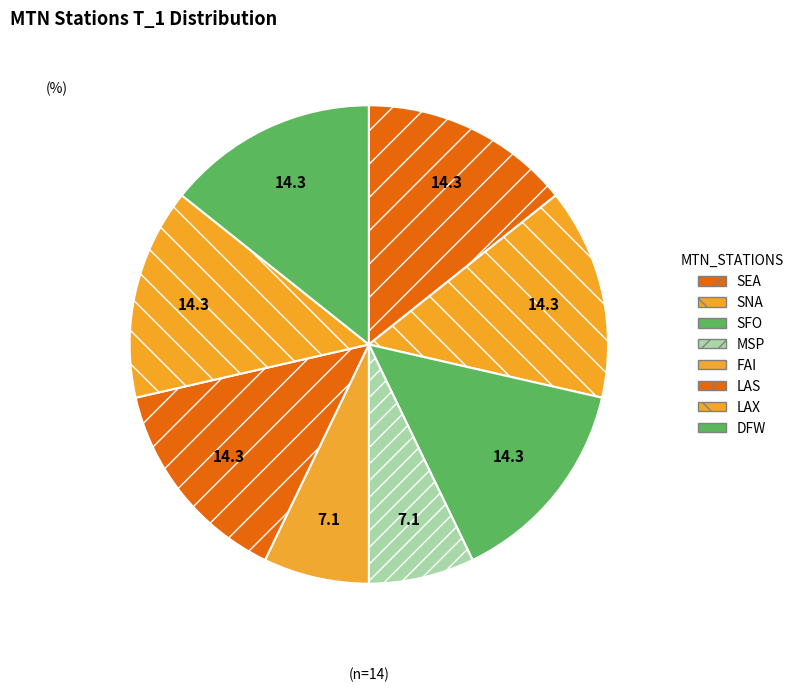

Count the number of slices in the pie.

8